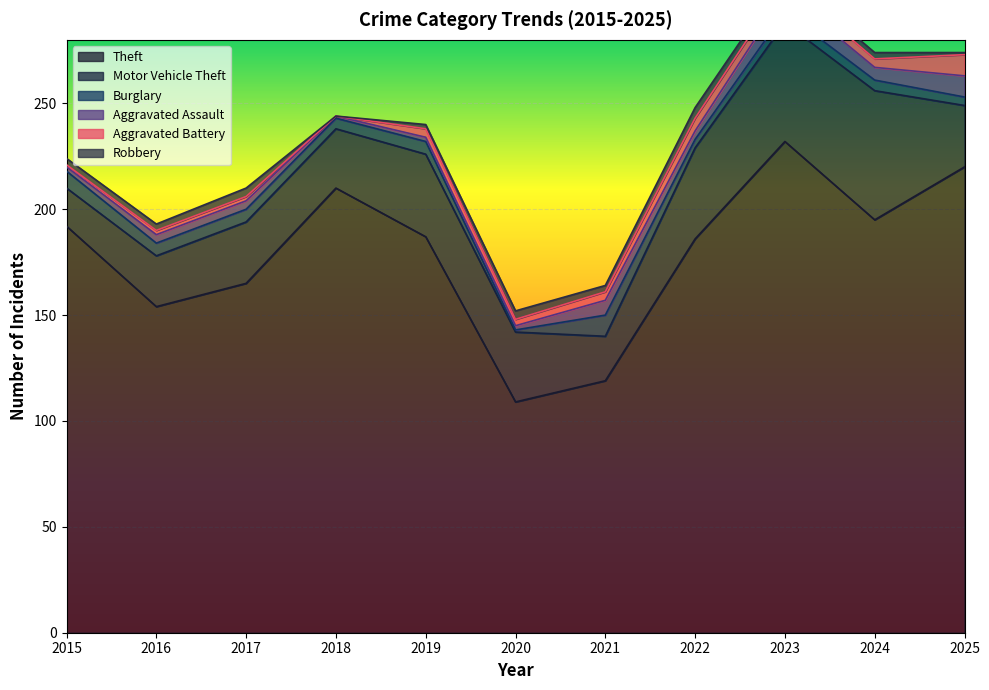

What is the average value of the Robbery series?

3